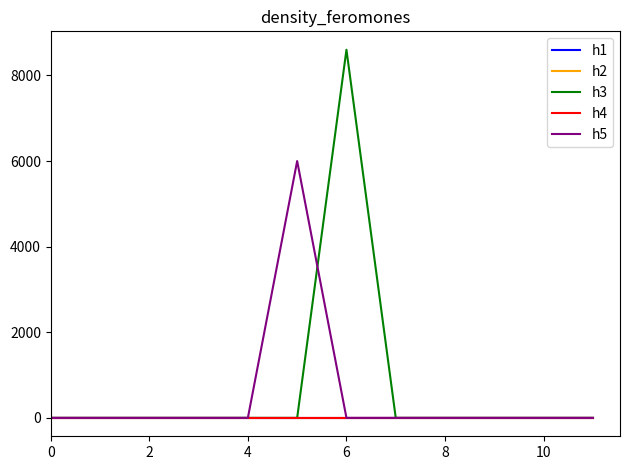

True or false: h2 has more than 1 points higher than both neighbors.

False